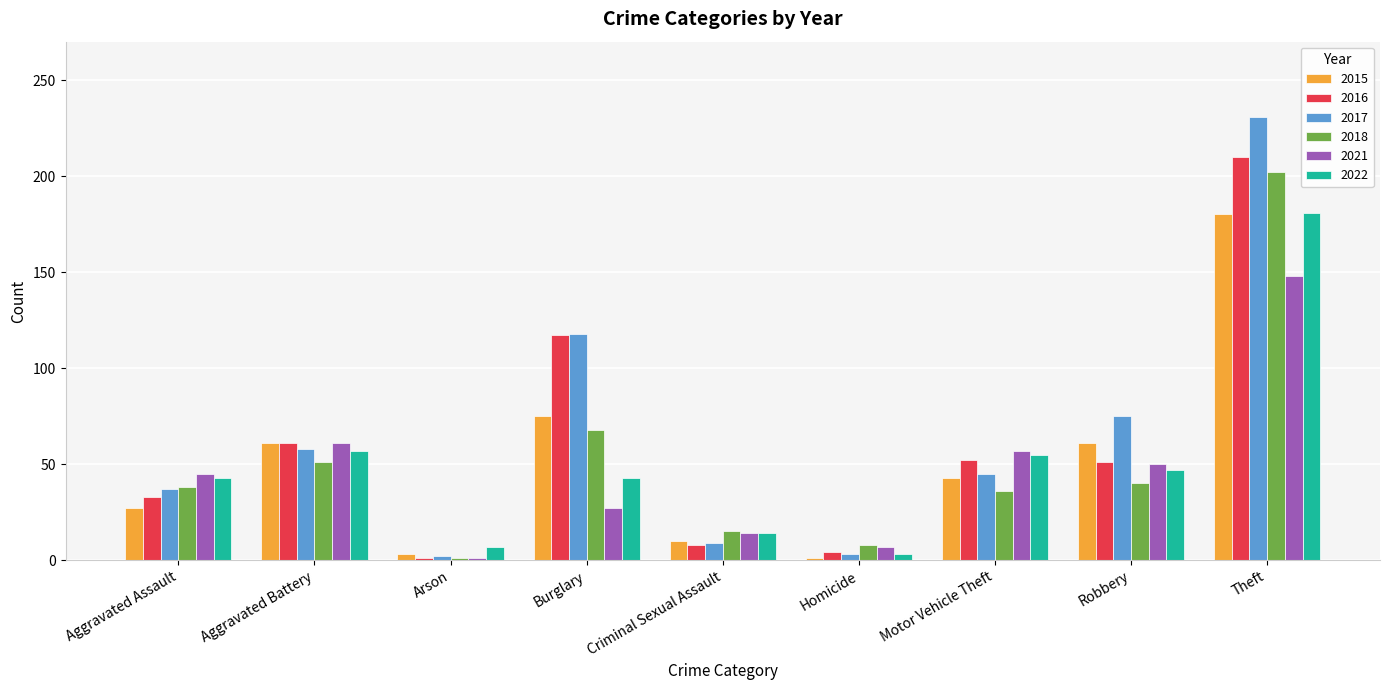

The value of 2017 at Aggravated Assault is 37. True or false?

True